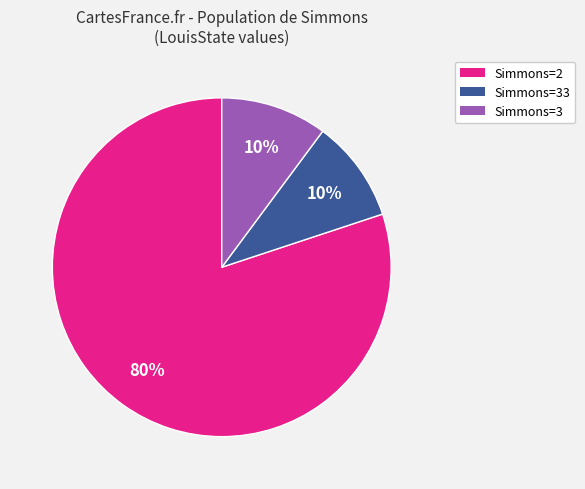

To the nearest percent, what is the difference between the largest and smallest slice percentages?

70%